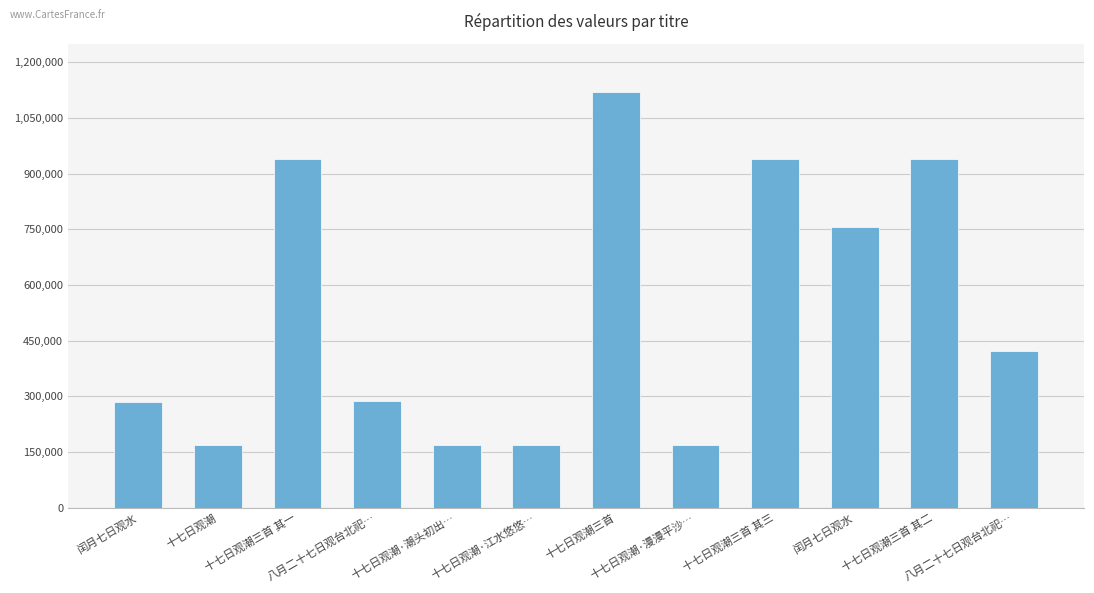

What is the label of the 5th bar from the right?

十七日观潮·漫漫平沙…